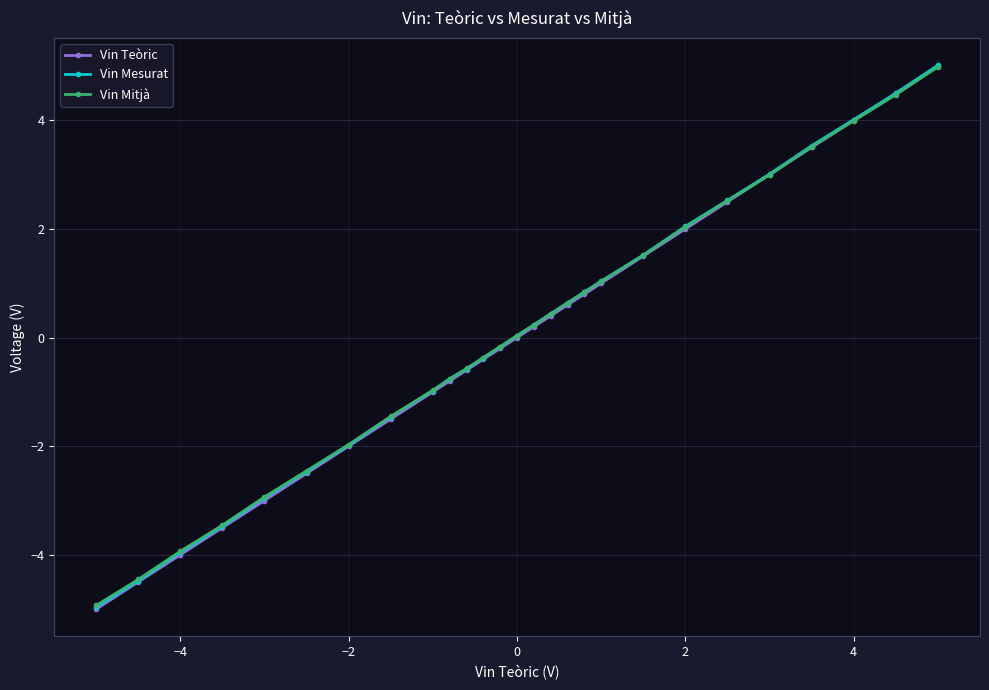

Which series has the widest spread of values?

Vin Teòric